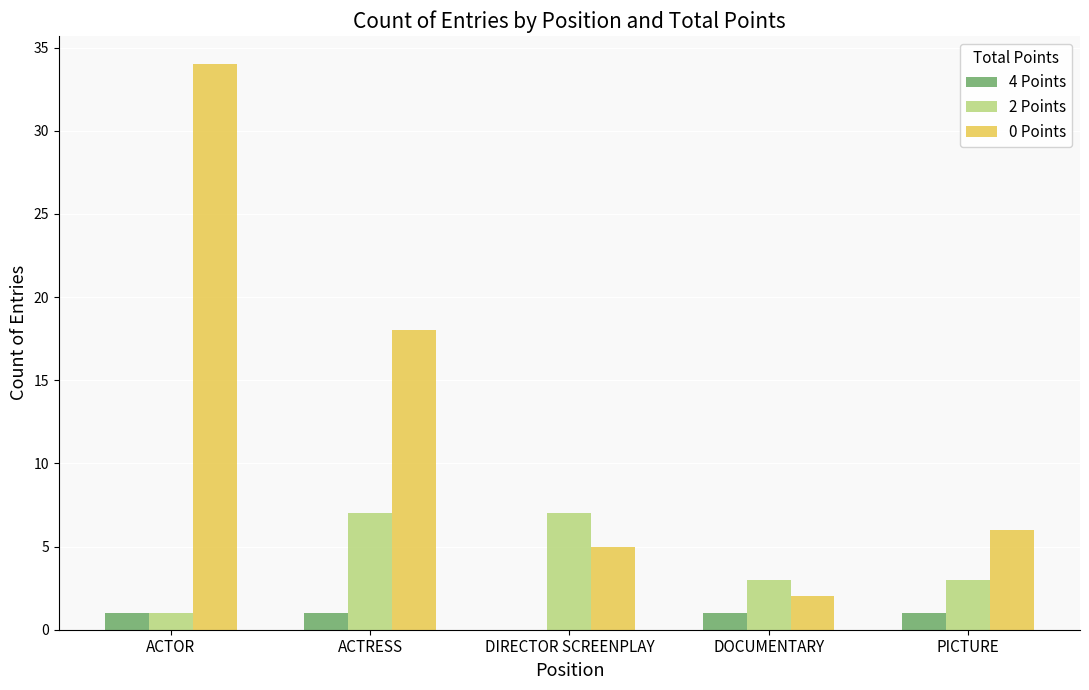

What are all the series names shown in the legend?

4 Points, 2 Points, 0 Points